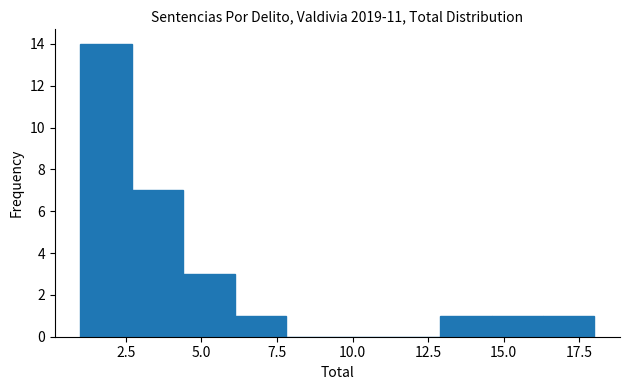

Around what value on the x-axis is the tallest bar? Give the approximate position of its centre, as read against the axis.

2.0